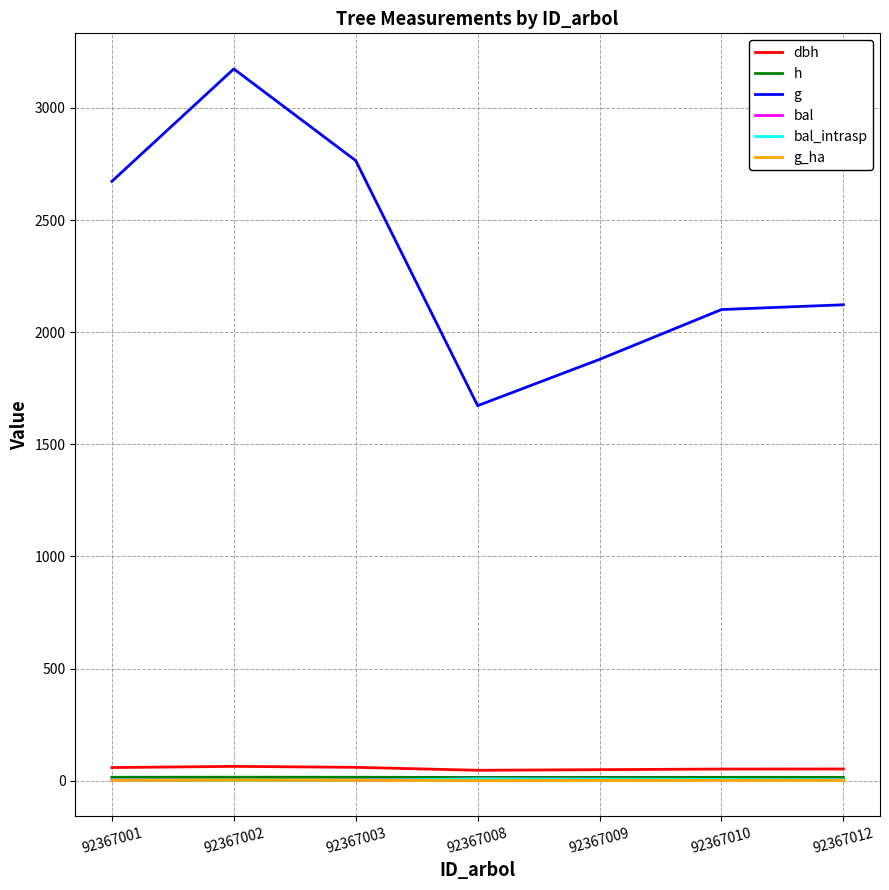

Is this an area chart (filled region under the line)?

No